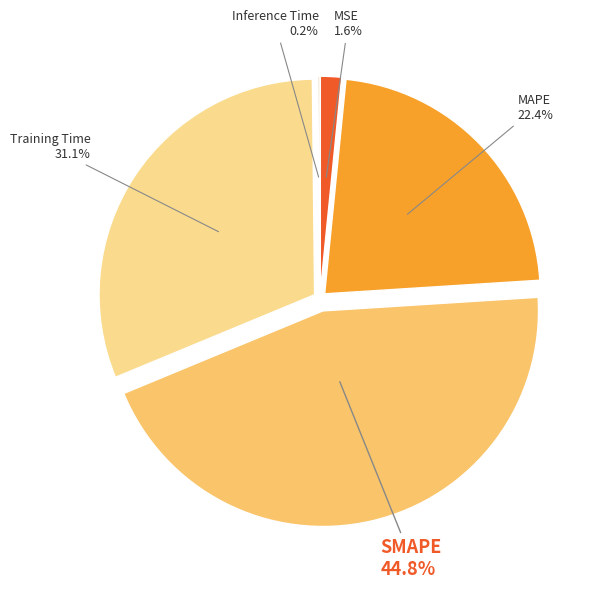

To the nearest percent, what is the average slice percentage?

20%